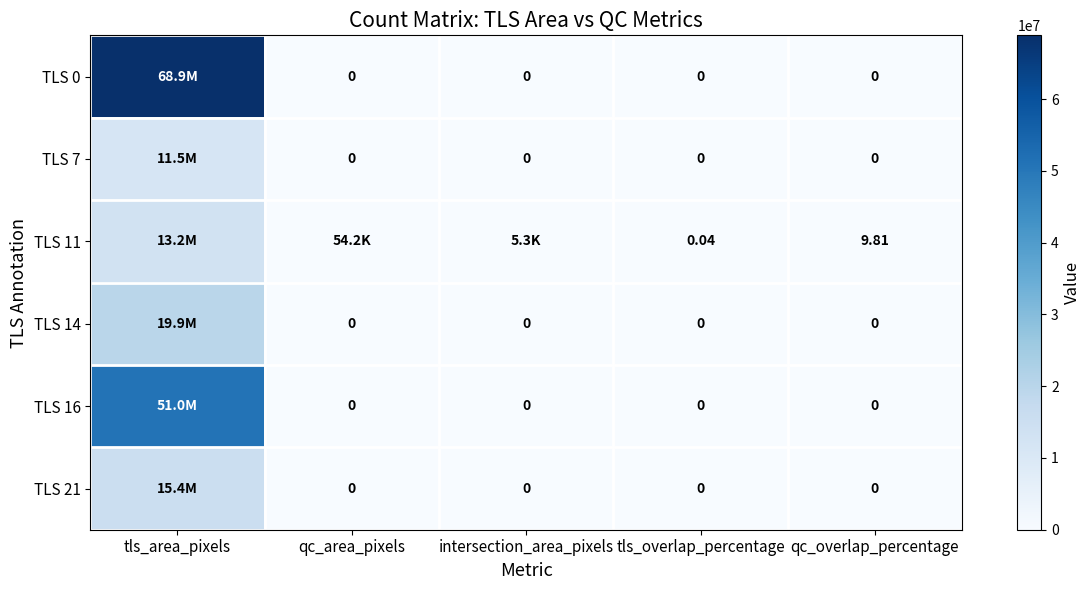

What is the spread (max minus min) of values at qc_overlap_percentage?

9.8